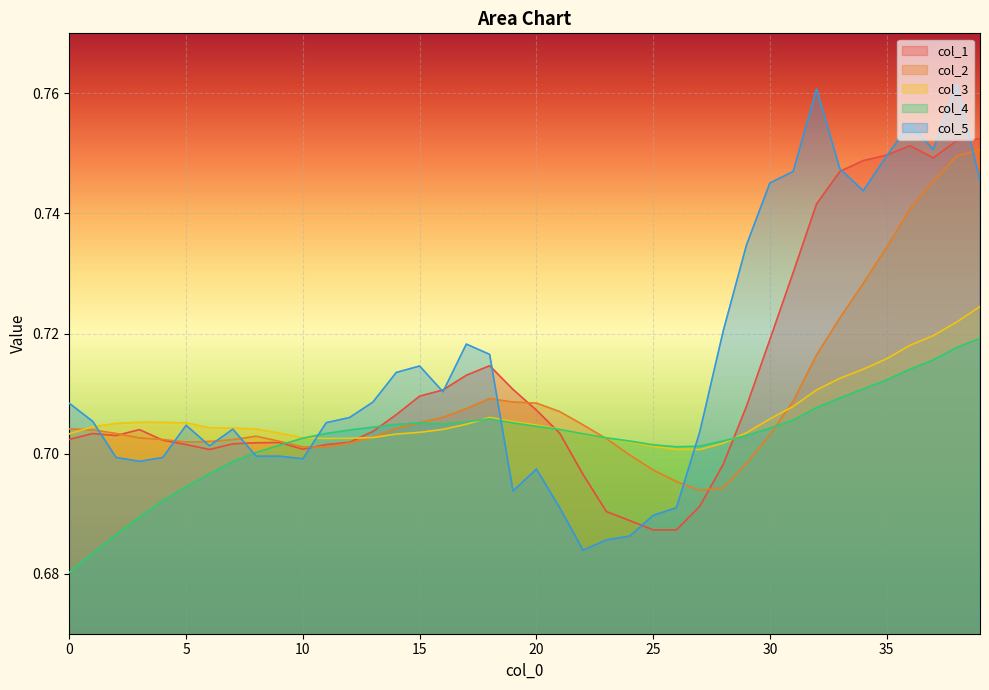

Rank the series at 37 from lowest to highest value.

col_4, col_3, col_2, col_1, col_5